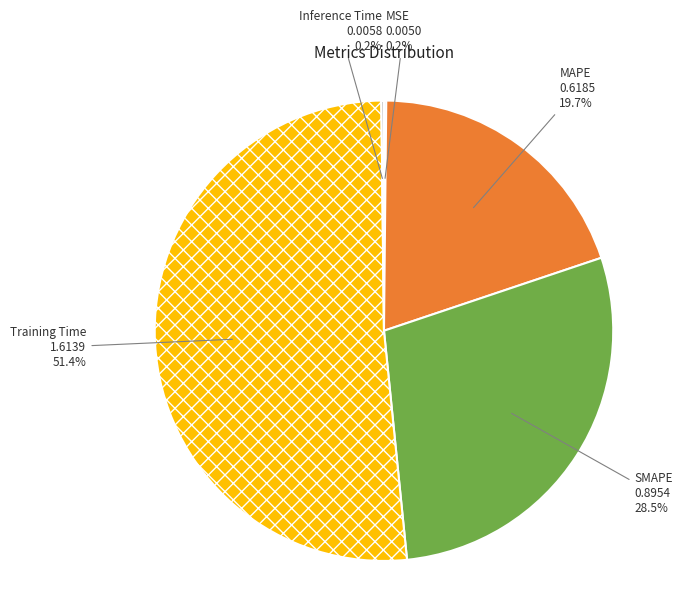

Is there a majority slice in this chart?

Yes